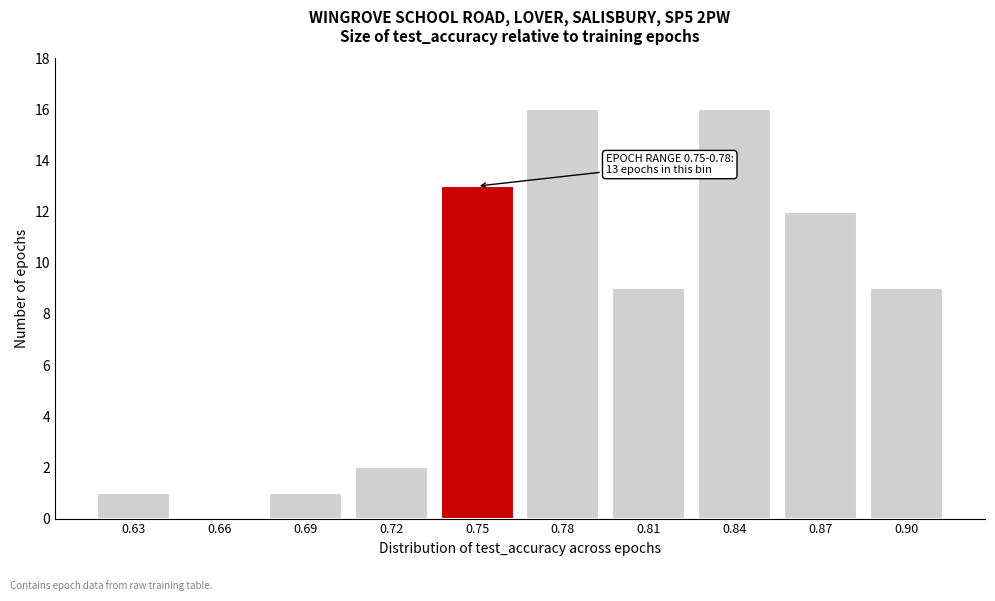

Reading left to right, extract all data points from this chart.

0.63=1	0.66=0	0.69=1	0.72=2	0.75=13	0.78=16	0.81=9	0.84=16	0.87=12	0.90=9